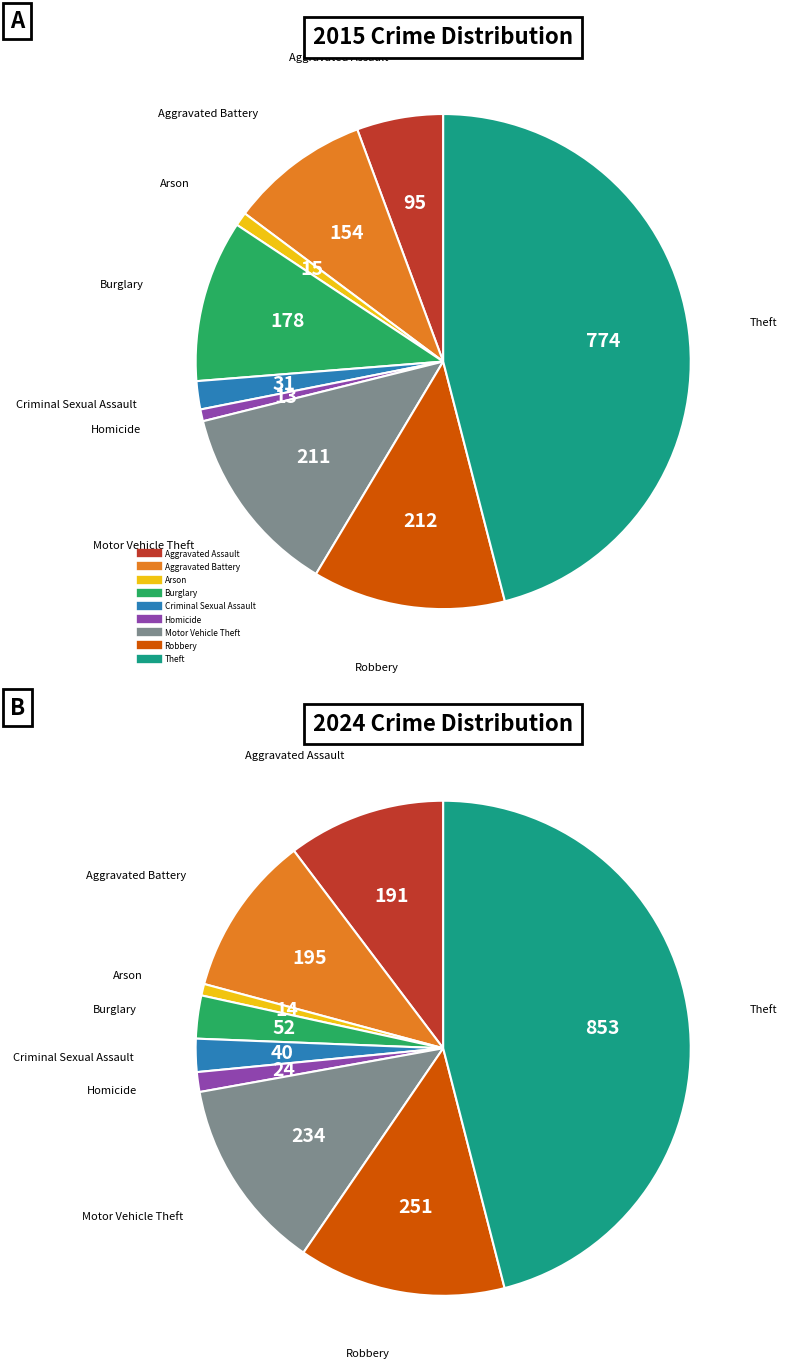

What portion of the pie excludes Arson?

99.1%